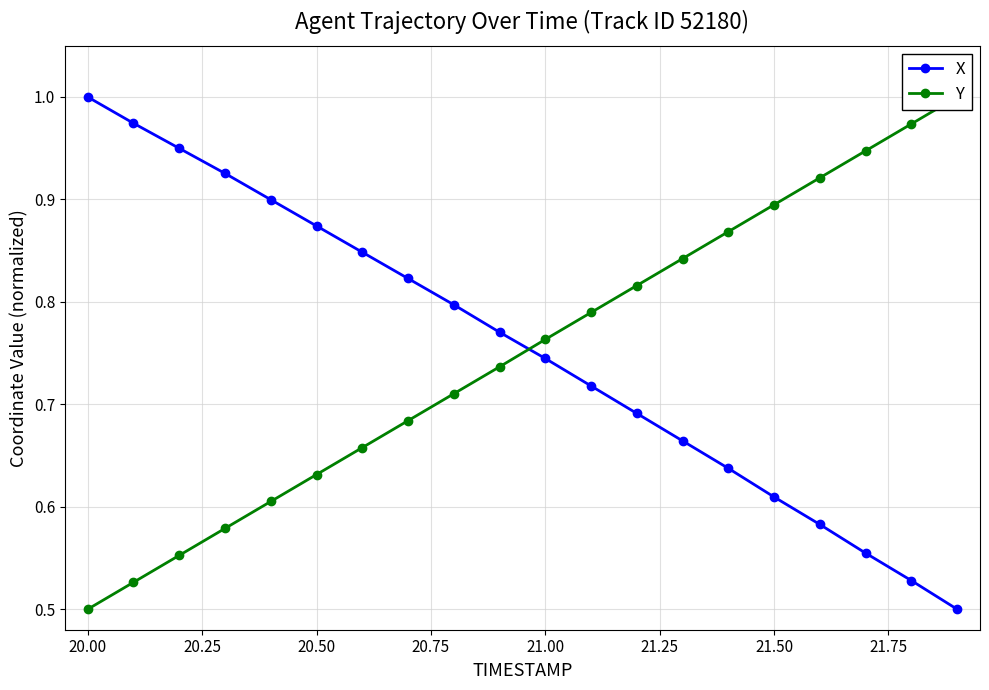

Reading left to right, extract all data points from this chart.

X: 1.0	1.0	0.9	0.9	0.9	0.9	0.8	0.8	0.8	0.8	0.7	0.7	0.7	0.7	0.6	0.6	0.6	0.6	0.5	0.5
Y: 0.5	0.5	0.6	0.6	0.6	0.6	0.7	0.7	0.7	0.7	0.8	0.8	0.8	0.8	0.9	0.9	0.9	0.9	1.0	1.0